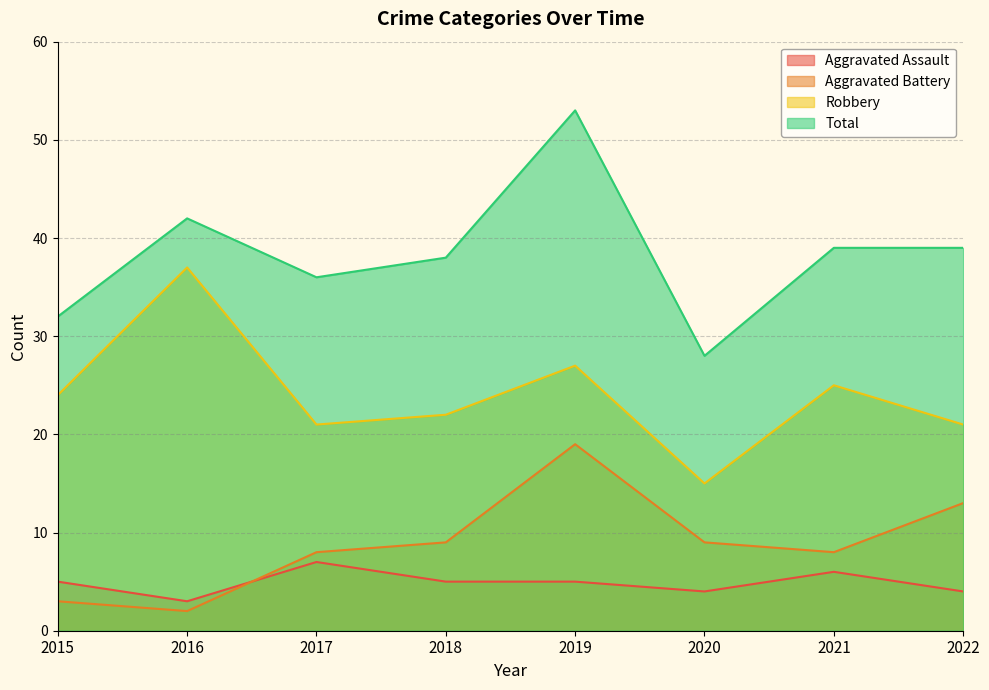

The Robbery series shows 37 at 2016. True or false?

True